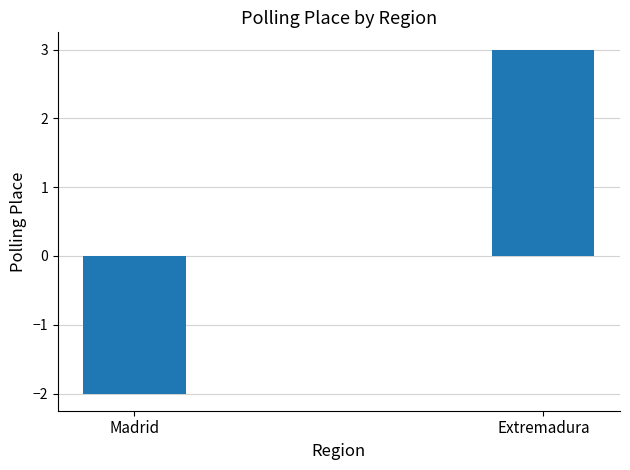

Rank the categories by value from lowest to highest.

Madrid, Extremadura